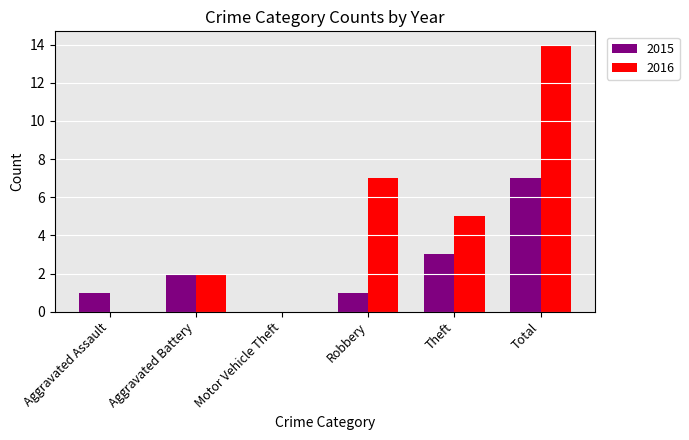

At which label does 2016 reach its peak?

Total